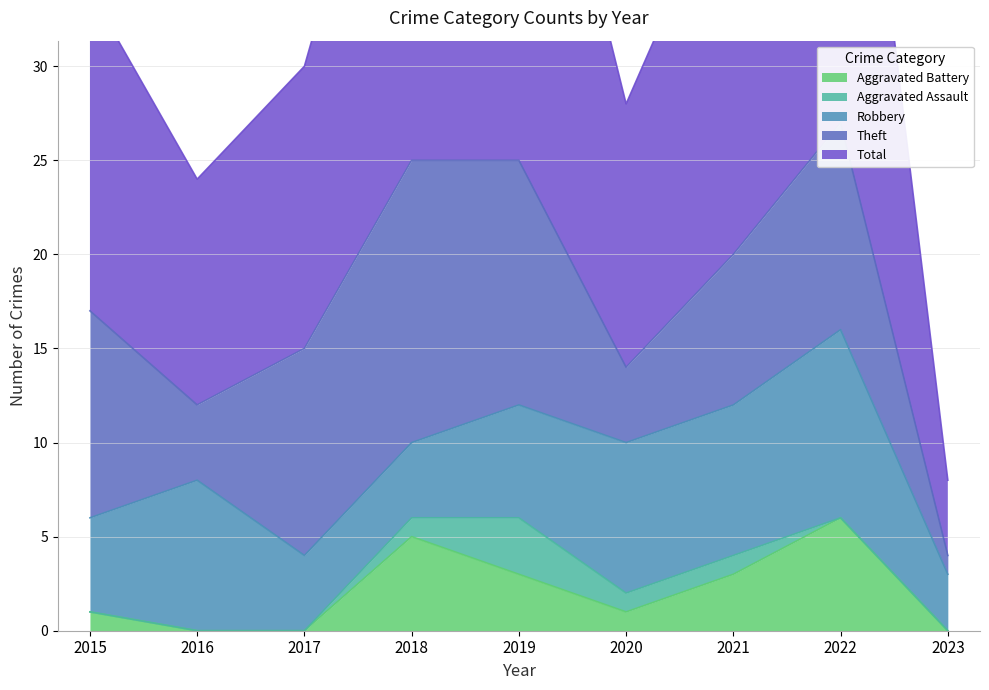

At how many categories does at least one series exceed 12?

7